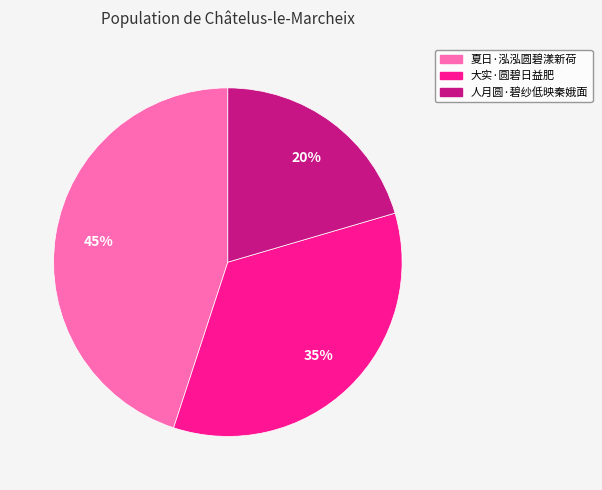

Is it true that 夏日·泓泓圆碧漾新荷 is 45% of the pie?

True